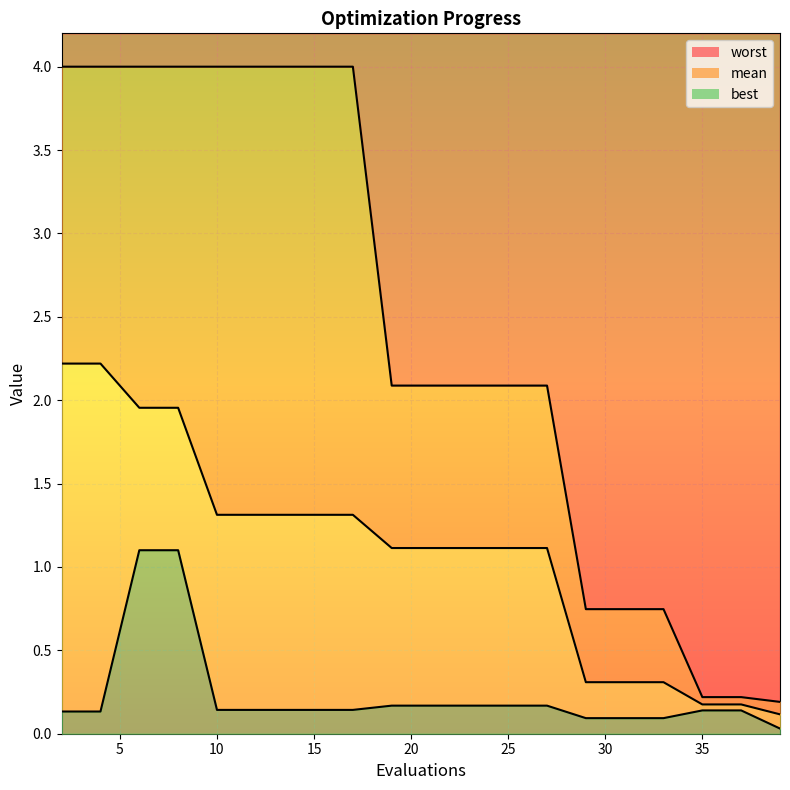

At which category is the sum across all series the highest?

6